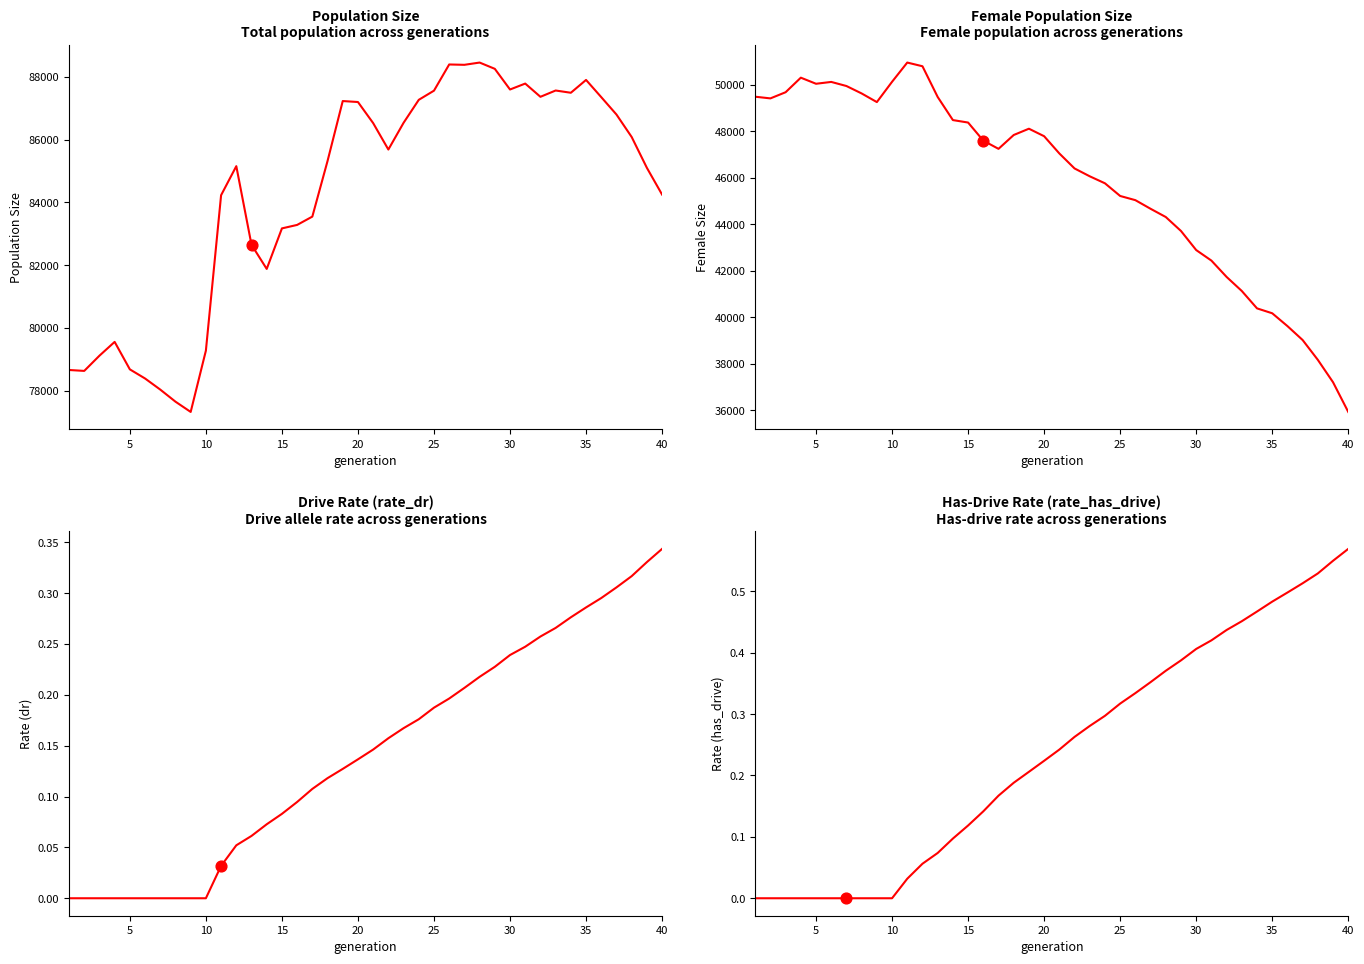

What are all the series names shown in the legend?

size, female_size, rate_dr, rate_has_drive